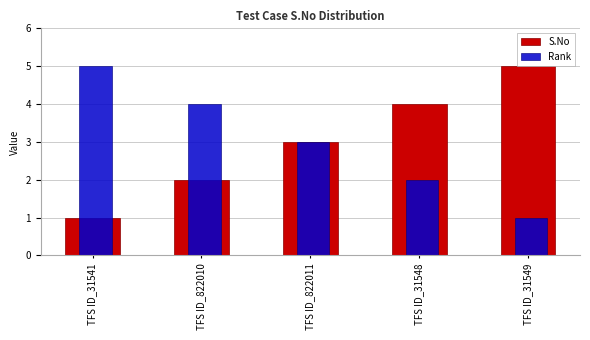

Does the chart contain stacked bars?

No